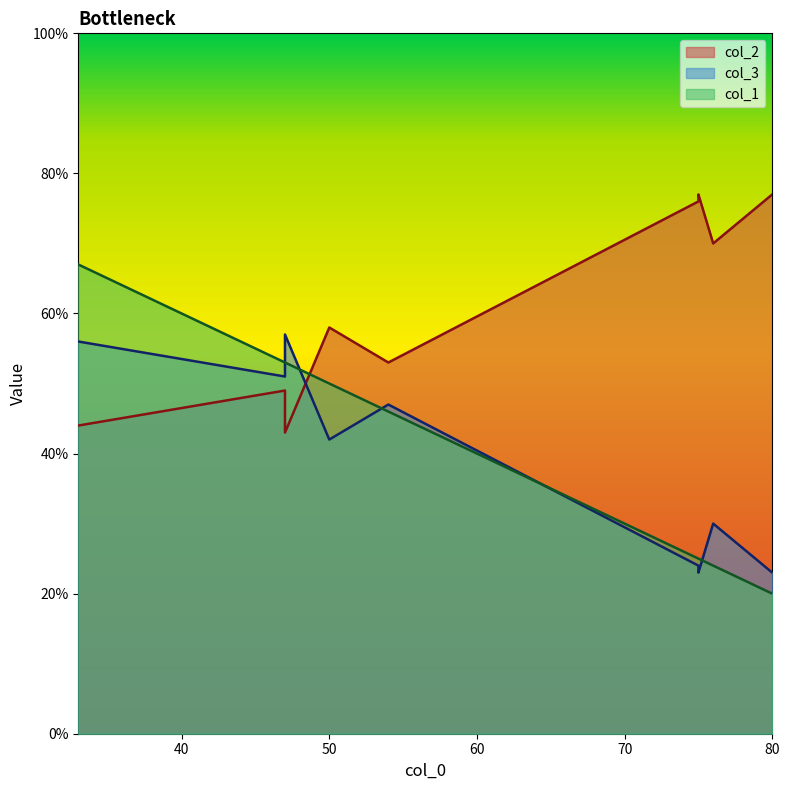

At 33, list the series in order from smallest to largest.

col_2, col_3, col_1